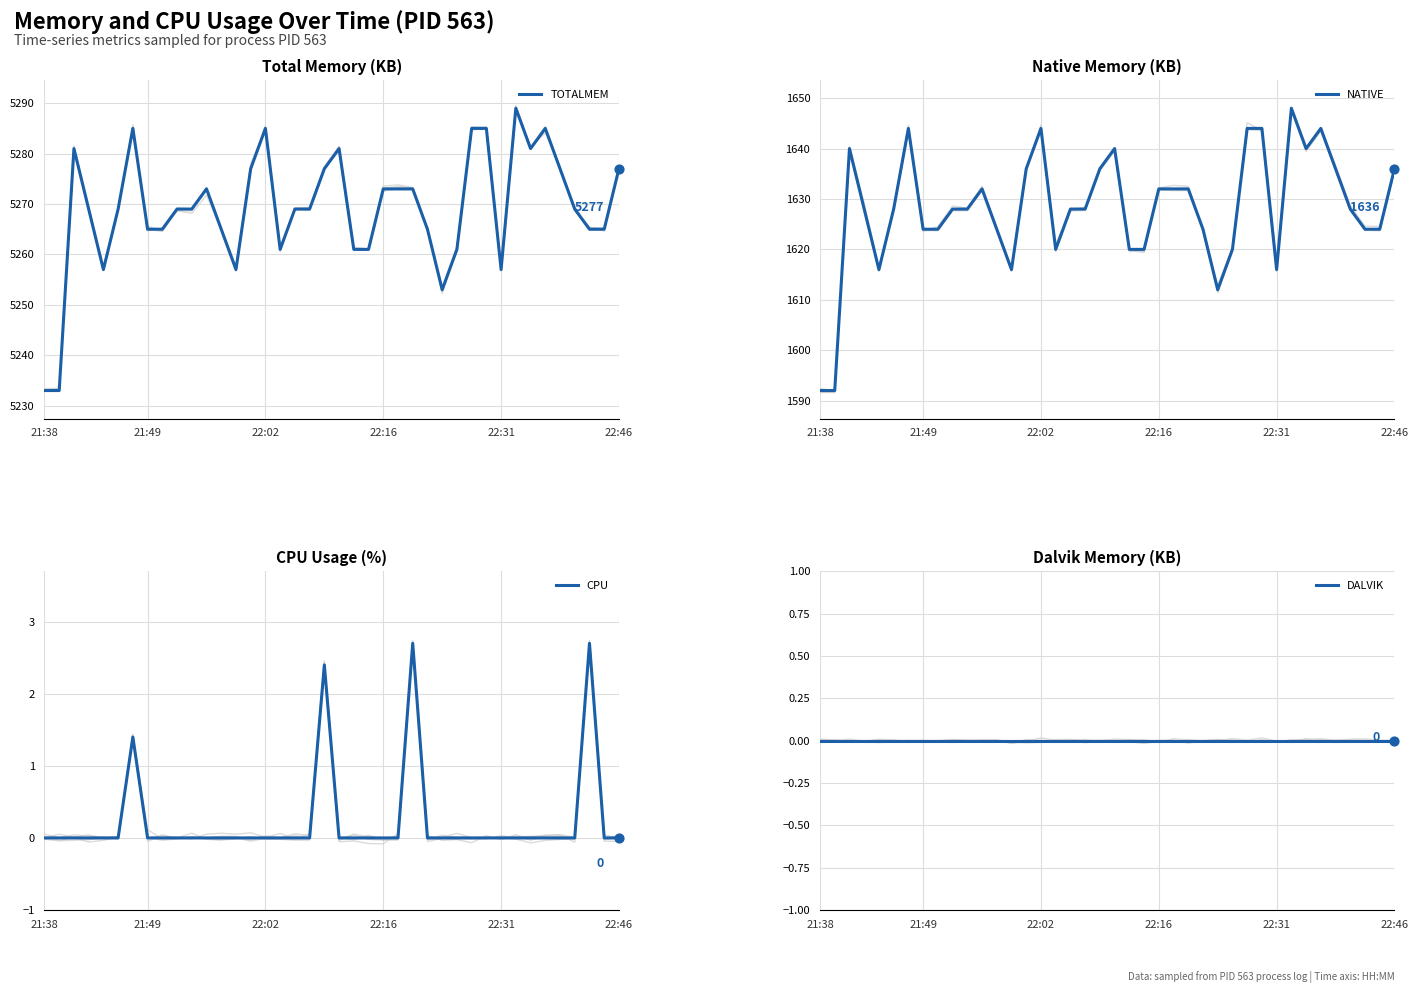

What are all the series names shown in the legend?

TOTALMEM, NATIVE, CPU, DALVIK